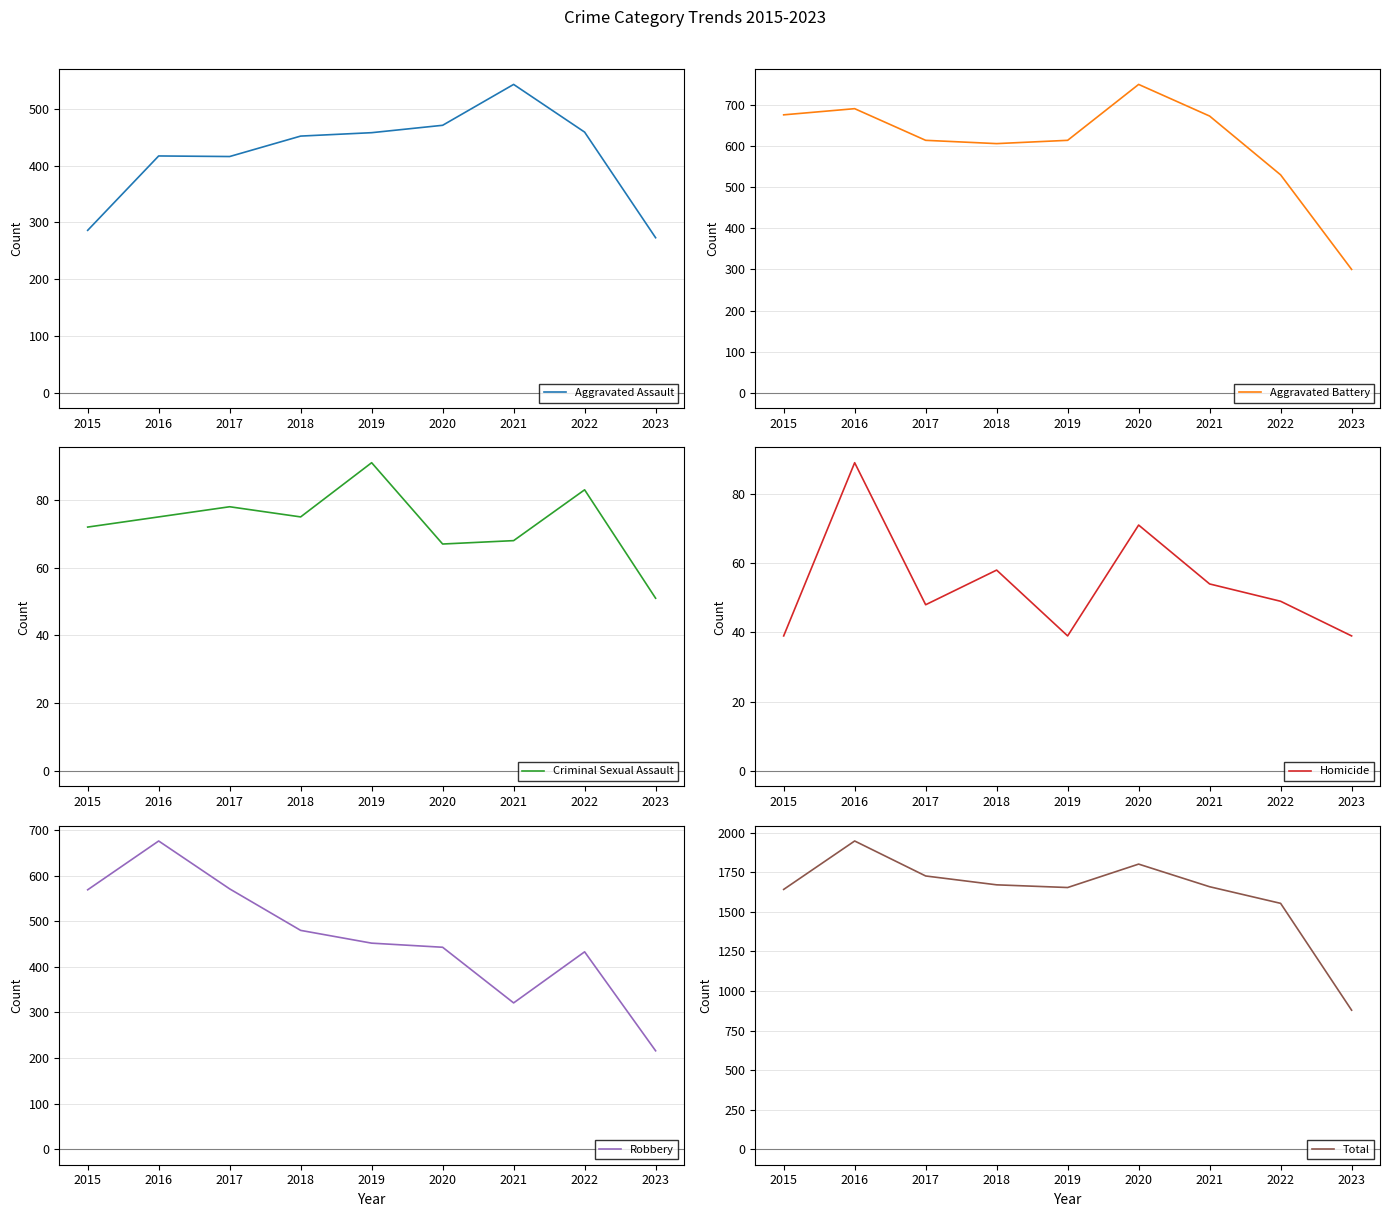

What is the spread (max minus min) of values at 2023?

840